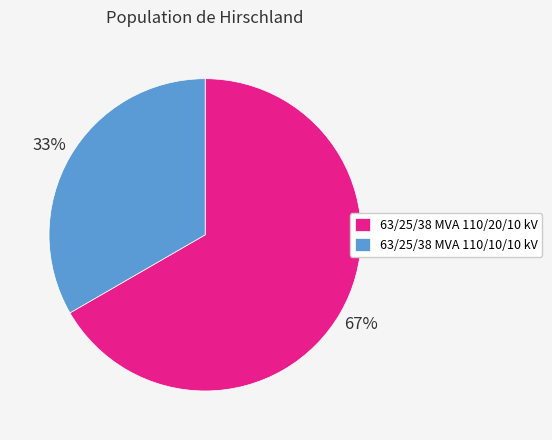

What is the smallest slice in the pie chart?

63/25/38 MVA 110/10/10 kV